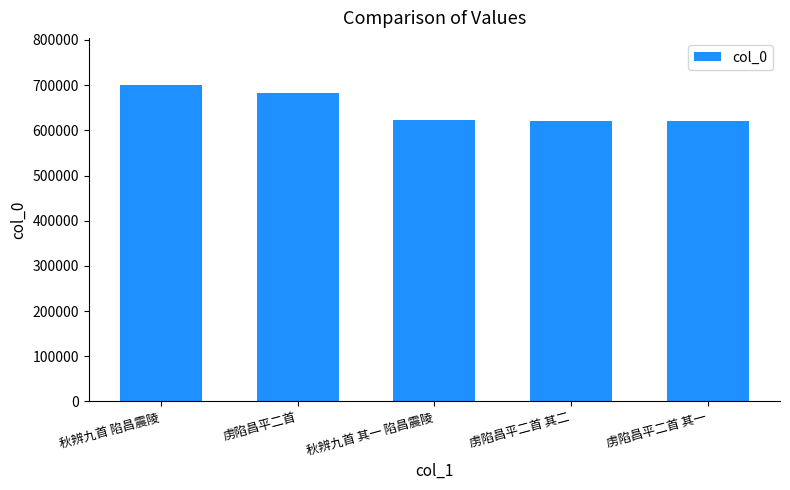

Does the chart contain any negative values?

No